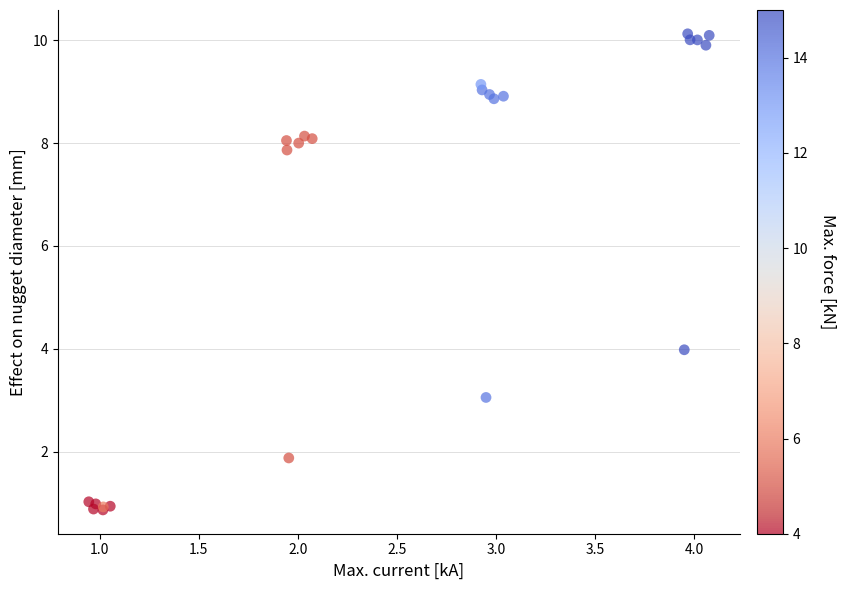

What Y value in the scatter plot is closest to 5?

4.0